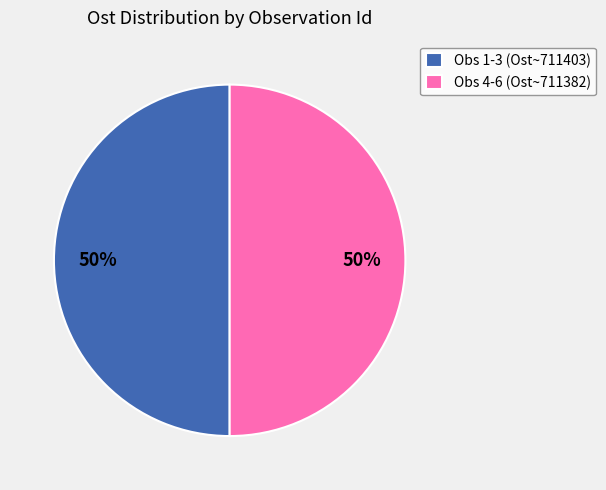

To the nearest percent, what portion does Obs 4-6 (Ost~711382) represent?

50%